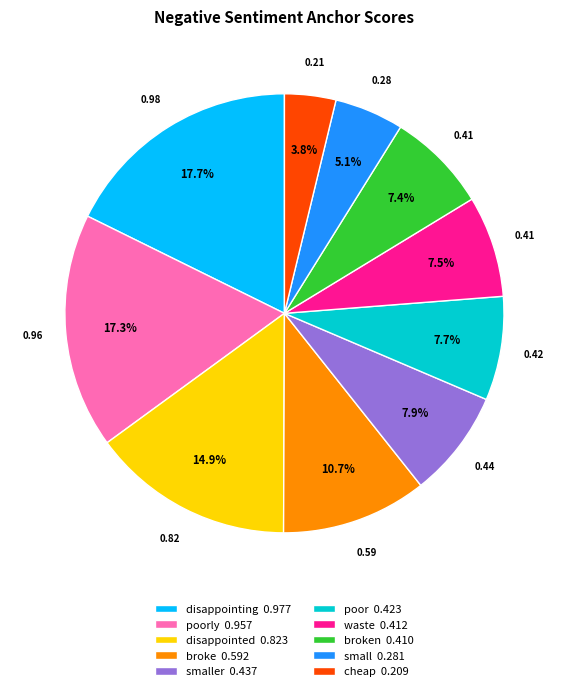

Is the sum of smaller 0.437 and cheap 0.209 greater than half?

No